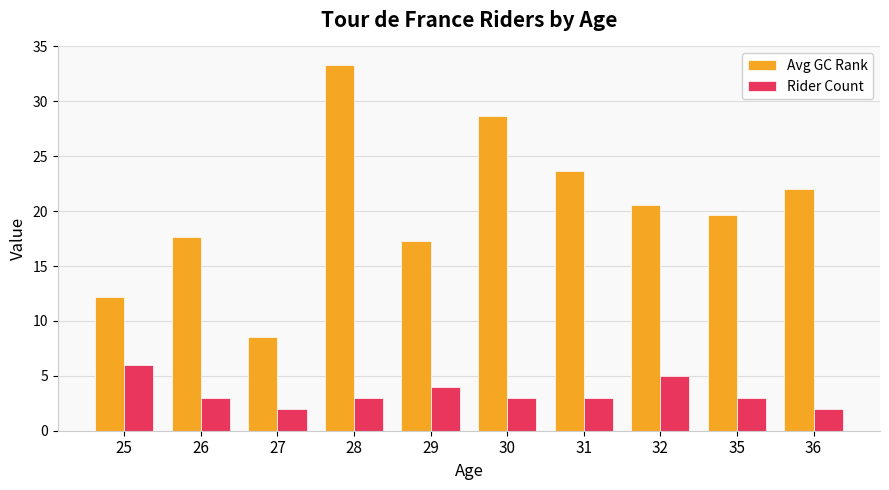

How many distinct data groups are displayed?

2